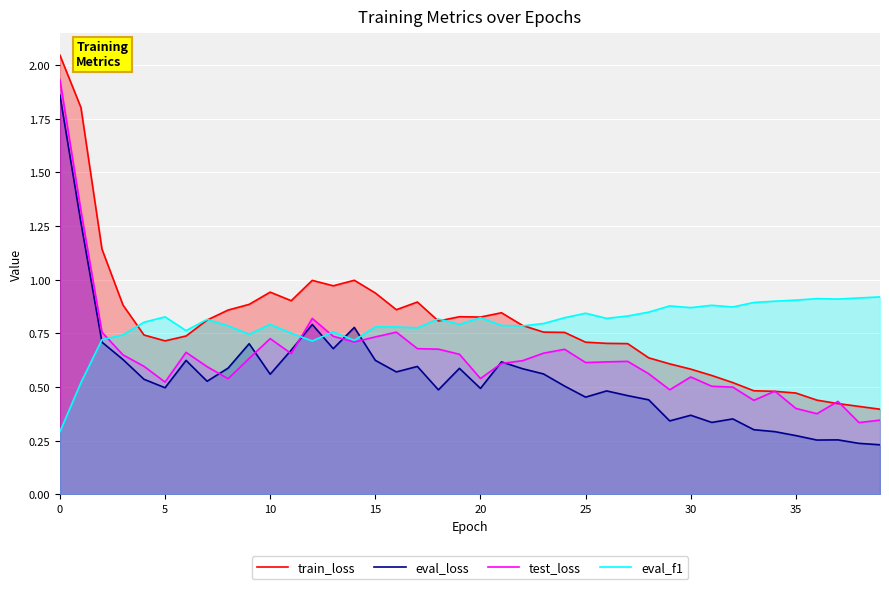

At 33, list the series in order from largest to smallest.

eval_f1, train_loss, test_loss, eval_loss